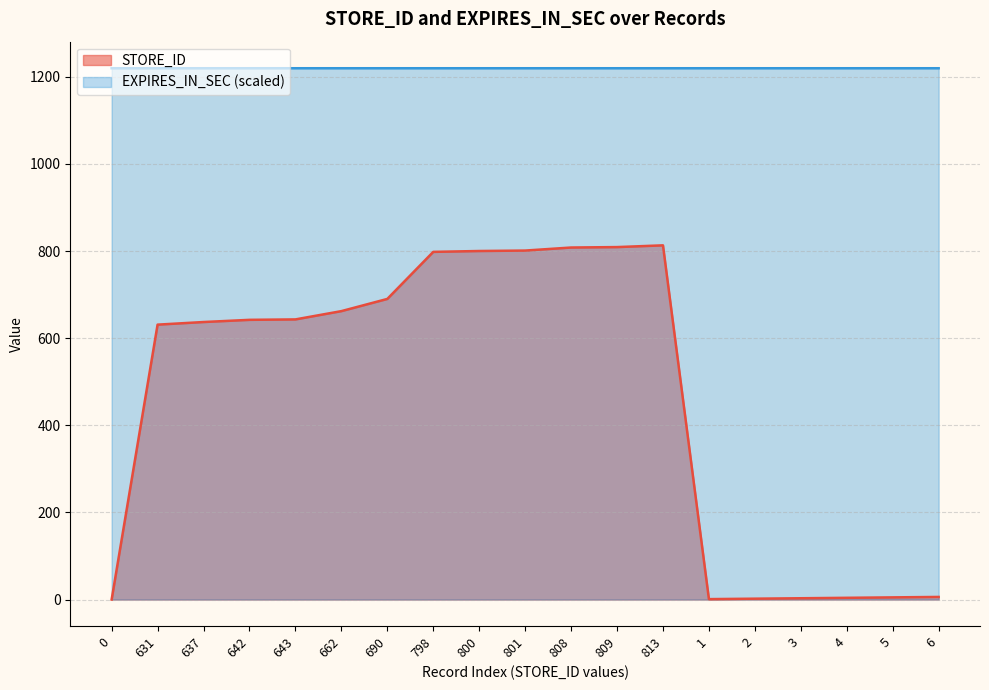

What is the value of the STORE_ID point at the 14th from the left?

1.0